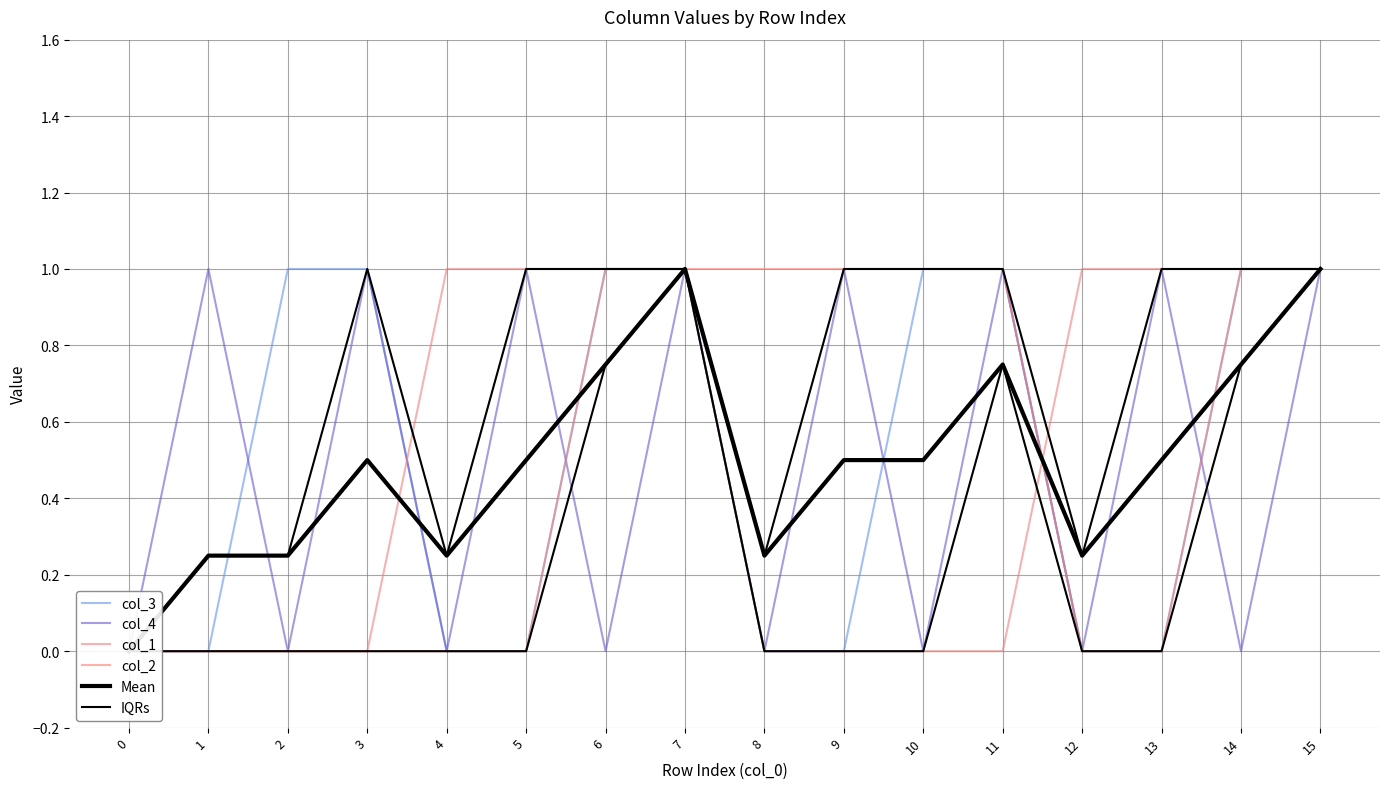

After their last crossing, which series has the higher values: Mean or col_3?

col_3